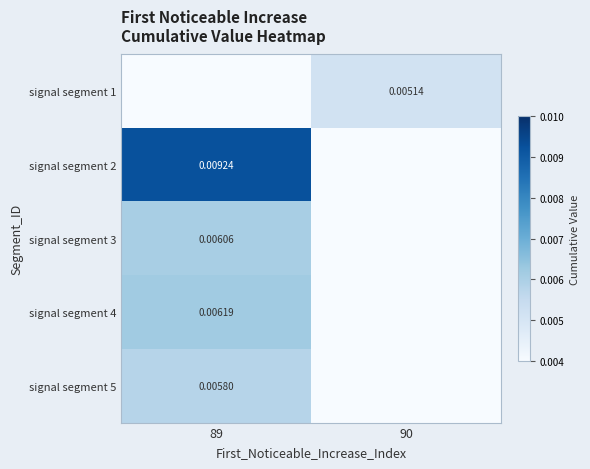

At 89, list the series in order from smallest to largest.

signal segment 1, signal segment 5, signal segment 3, signal segment 4, signal segment 2